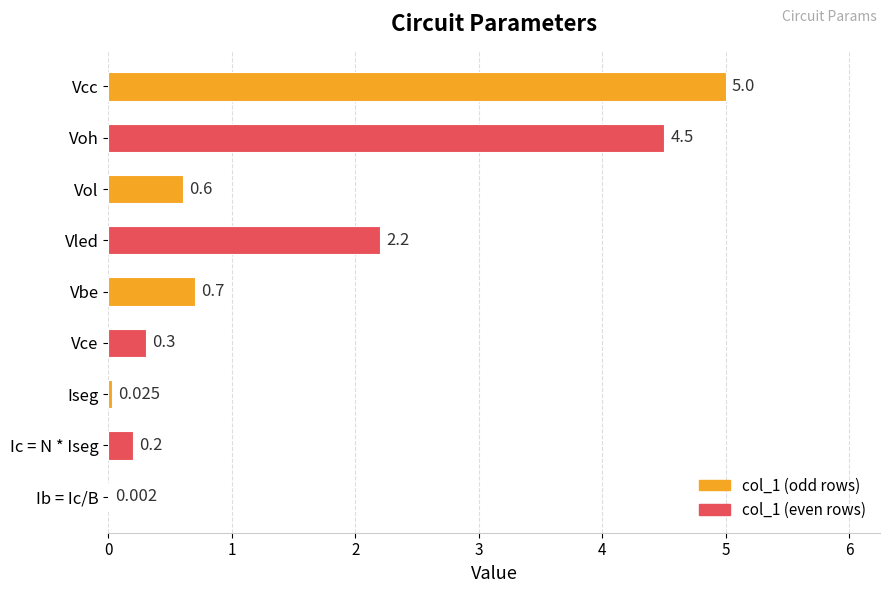

Between Vol and Vbe, which is larger?

Vbe